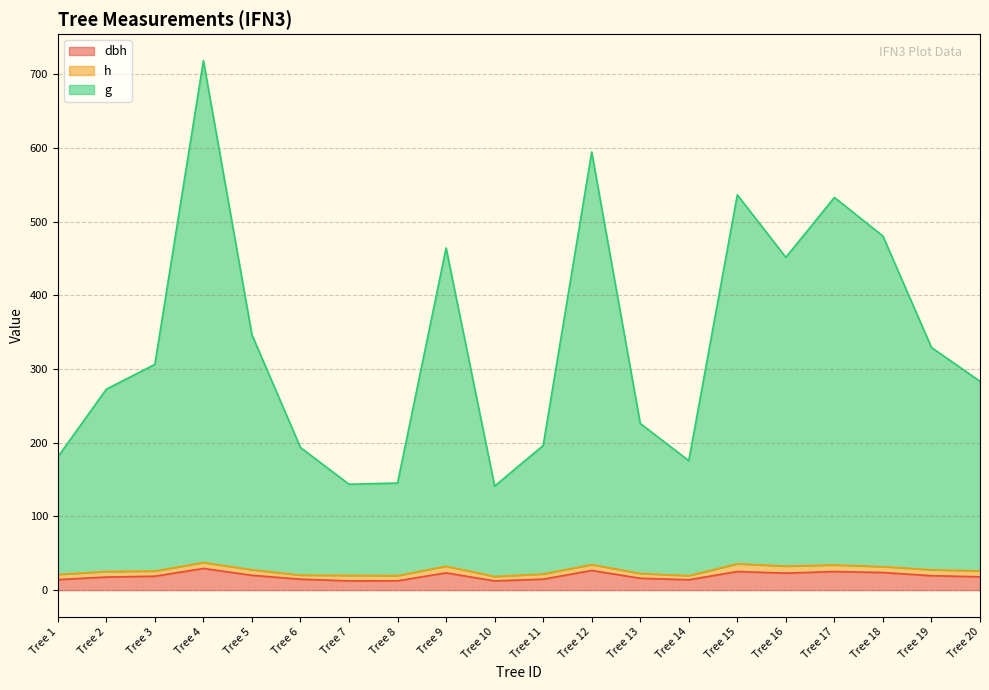

What is the total value across all series at Tree 1?

180.7